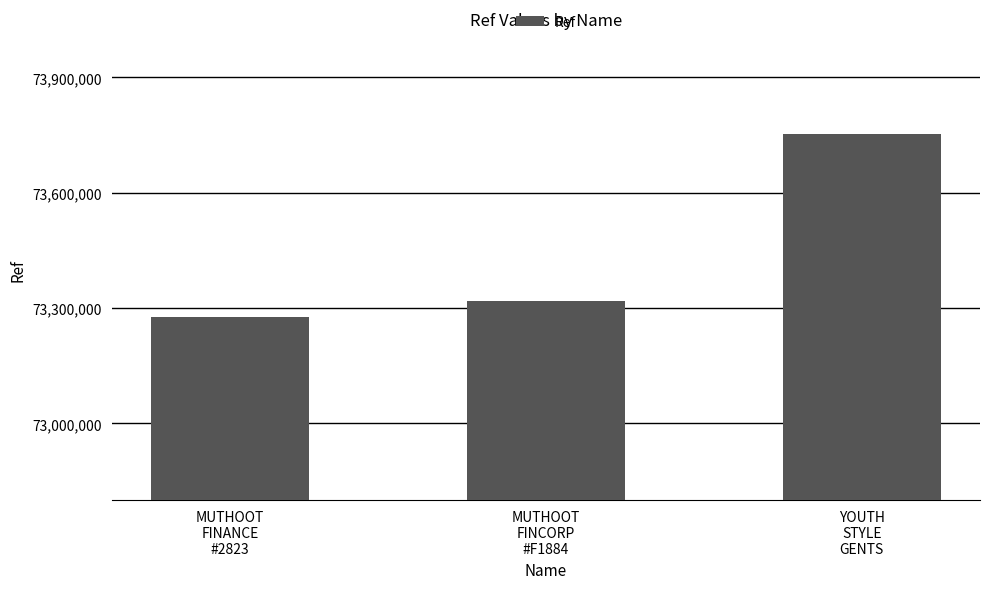

What value does the data have at YOUTH
STYLE
GENTS?

73752796